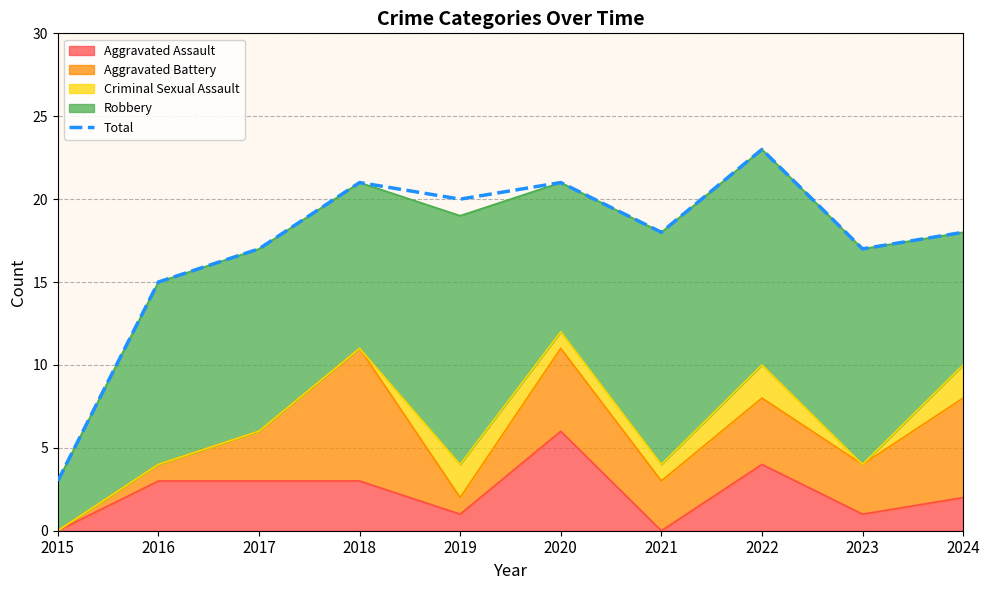

Which category has the highest value across all series?

2022